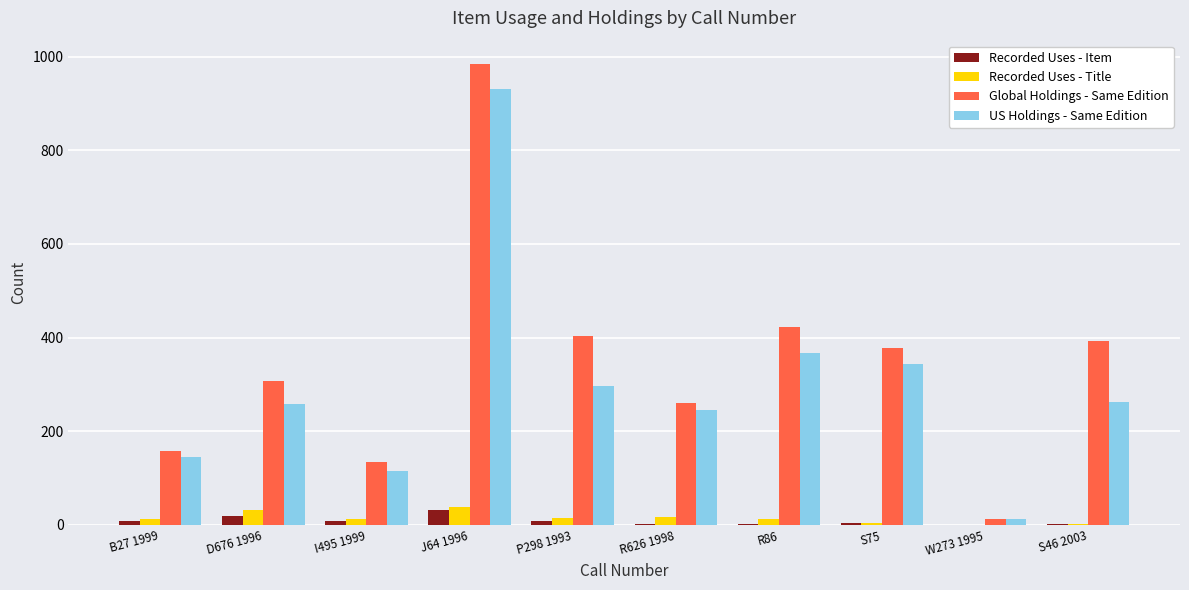

How many categories are shown in the chart?

10